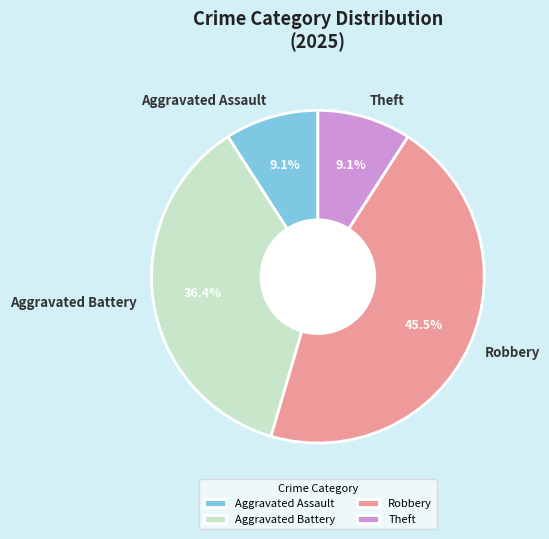

What portion of the pie excludes Aggravated Assault?

90.9%